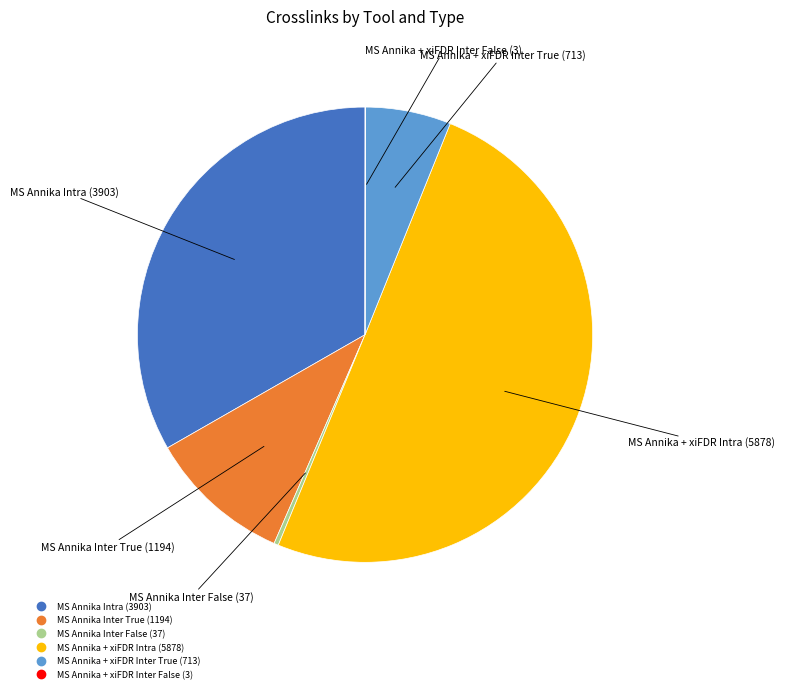

Do MS Annika + xiFDR Intra (5878) and MS Annika Intra (3903) together represent more than half of the pie?

Yes